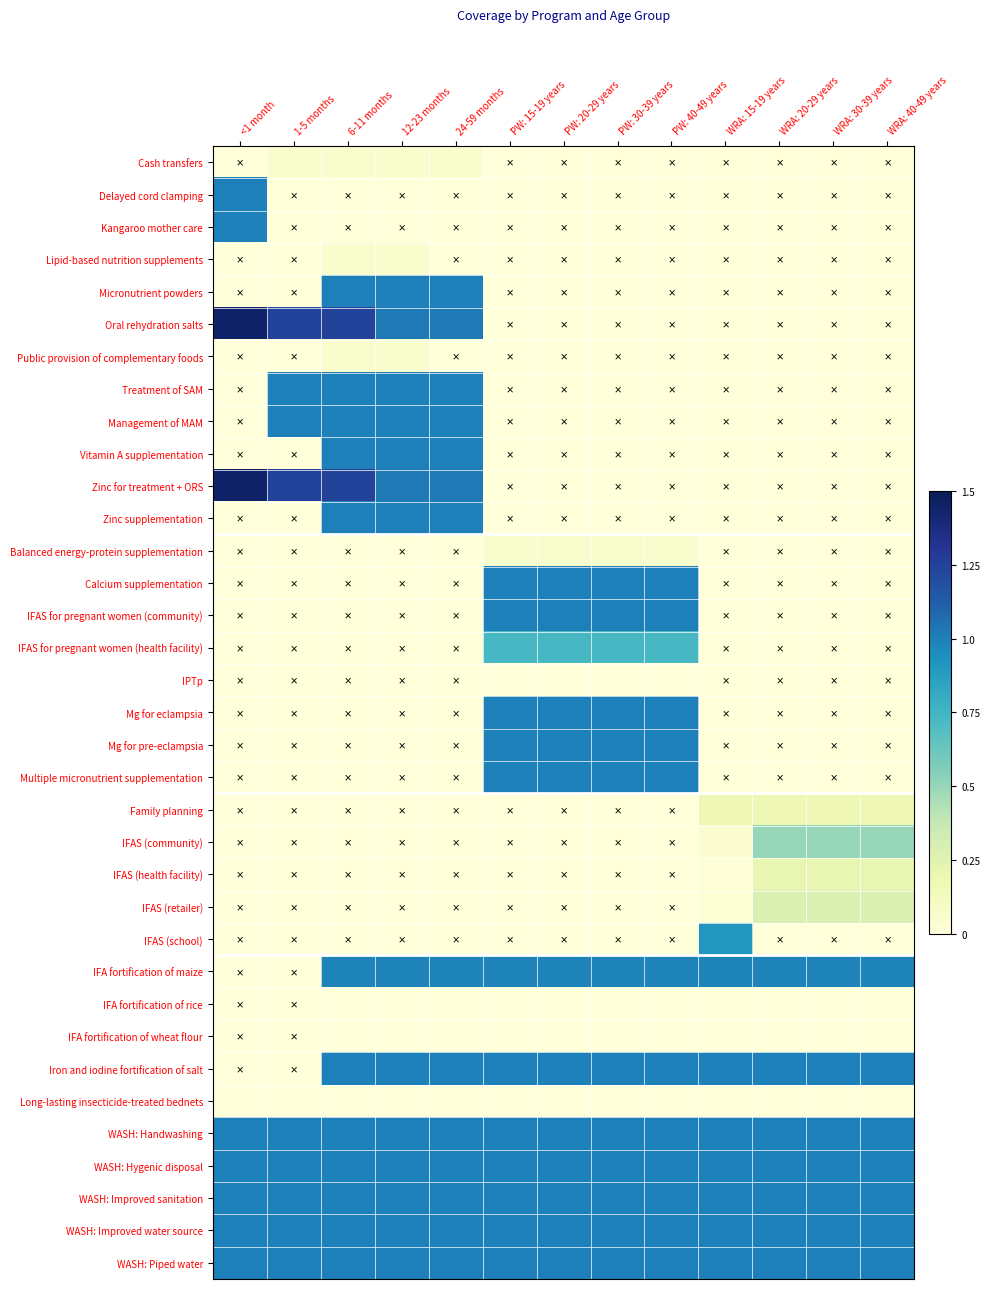

Reading right to left, extract all data points from this chart.

Cash transfers: WRA: 40-49 years=0.0	WRA: 30-39 years=0.0	WRA: 20-29 years=0.0	WRA: 15-19 years=0.0	PW: 40-49 years=0.0	PW: 30-39 years=0.0	PW: 20-29 years=0.0	PW: 15-19 years=0.0	24-59 months=0.1	12-23 months=0.1	6-11 months=0.1	1-5 months=0.1	<1 month=0.0
Delayed cord clamping: WRA: 40-49 years=0.0	WRA: 30-39 years=0.0	WRA: 20-29 years=0.0	WRA: 15-19 years=0.0	PW: 40-49 years=0.0	PW: 30-39 years=0.0	PW: 20-29 years=0.0	PW: 15-19 years=0.0	24-59 months=0.0	12-23 months=0.0	6-11 months=0.0	1-5 months=0.0	<1 month=1.0
Kangaroo mother care: WRA: 40-49 years=0.0	WRA: 30-39 years=0.0	WRA: 20-29 years=0.0	WRA: 15-19 years=0.0	PW: 40-49 years=0.0	PW: 30-39 years=0.0	PW: 20-29 years=0.0	PW: 15-19 years=0.0	24-59 months=0.0	12-23 months=0.0	6-11 months=0.0	1-5 months=0.0	<1 month=1.0
Lipid-based nutrition supplements: WRA: 40-49 years=0.0	WRA: 30-39 years=0.0	WRA: 20-29 years=0.0	WRA: 15-19 years=0.0	PW: 40-49 years=0.0	PW: 30-39 years=0.0	PW: 20-29 years=0.0	PW: 15-19 years=0.0	24-59 months=0.0	12-23 months=0.1	6-11 months=0.1	1-5 months=0.0	<1 month=0.0
Micronutrient powders: WRA: 40-49 years=0.0	WRA: 30-39 years=0.0	WRA: 20-29 years=0.0	WRA: 15-19 years=0.0	PW: 40-49 years=0.0	PW: 30-39 years=0.0	PW: 20-29 years=0.0	PW: 15-19 years=0.0	24-59 months=1.0	12-23 months=1.0	6-11 months=1.0	1-5 months=0.0	<1 month=0.0
Oral rehydration salts: WRA: 40-49 years=0.0	WRA: 30-39 years=0.0	WRA: 20-29 years=0.0	WRA: 15-19 years=0.0	PW: 40-49 years=0.0	PW: 30-39 years=0.0	PW: 20-29 years=0.0	PW: 15-19 years=0.0	24-59 months=1.0	12-23 months=1.0	6-11 months=1.2	1-5 months=1.2	<1 month=1.4
Public provision of complementary foods: WRA: 40-49 years=0.0	WRA: 30-39 years=0.0	WRA: 20-29 years=0.0	WRA: 15-19 years=0.0	PW: 40-49 years=0.0	PW: 30-39 years=0.0	PW: 20-29 years=0.0	PW: 15-19 years=0.0	24-59 months=0.0	12-23 months=0.1	6-11 months=0.1	1-5 months=0.0	<1 month=0.0
Treatment of SAM: WRA: 40-49 years=0.0	WRA: 30-39 years=0.0	WRA: 20-29 years=0.0	WRA: 15-19 years=0.0	PW: 40-49 years=0.0	PW: 30-39 years=0.0	PW: 20-29 years=0.0	PW: 15-19 years=0.0	24-59 months=1.0	12-23 months=1.0	6-11 months=1.0	1-5 months=1.0	<1 month=0.0
Management of MAM: WRA: 40-49 years=0.0	WRA: 30-39 years=0.0	WRA: 20-29 years=0.0	WRA: 15-19 years=0.0	PW: 40-49 years=0.0	PW: 30-39 years=0.0	PW: 20-29 years=0.0	PW: 15-19 years=0.0	24-59 months=1.0	12-23 months=1.0	6-11 months=1.0	1-5 months=1.0	<1 month=0.0
Vitamin A supplementation: WRA: 40-49 years=0.0	WRA: 30-39 years=0.0	WRA: 20-29 years=0.0	WRA: 15-19 years=0.0	PW: 40-49 years=0.0	PW: 30-39 years=0.0	PW: 20-29 years=0.0	PW: 15-19 years=0.0	24-59 months=1.0	12-23 months=1.0	6-11 months=1.0	1-5 months=0.0	<1 month=0.0
Zinc for treatment + ORS: WRA: 40-49 years=0.0	WRA: 30-39 years=0.0	WRA: 20-29 years=0.0	WRA: 15-19 years=0.0	PW: 40-49 years=0.0	PW: 30-39 years=0.0	PW: 20-29 years=0.0	PW: 15-19 years=0.0	24-59 months=1.0	12-23 months=1.0	6-11 months=1.2	1-5 months=1.2	<1 month=1.4
Zinc supplementation: WRA: 40-49 years=0.0	WRA: 30-39 years=0.0	WRA: 20-29 years=0.0	WRA: 15-19 years=0.0	PW: 40-49 years=0.0	PW: 30-39 years=0.0	PW: 20-29 years=0.0	PW: 15-19 years=0.0	24-59 months=1.0	12-23 months=1.0	6-11 months=1.0	1-5 months=0.0	<1 month=0.0
Balanced energy-protein supplementation: WRA: 40-49 years=0.0	WRA: 30-39 years=0.0	WRA: 20-29 years=0.0	WRA: 15-19 years=0.0	PW: 40-49 years=0.1	PW: 30-39 years=0.1	PW: 20-29 years=0.1	PW: 15-19 years=0.1	24-59 months=0.0	12-23 months=0.0	6-11 months=0.0	1-5 months=0.0	<1 month=0.0
Calcium supplementation: WRA: 40-49 years=0.0	WRA: 30-39 years=0.0	WRA: 20-29 years=0.0	WRA: 15-19 years=0.0	PW: 40-49 years=1.0	PW: 30-39 years=1.0	PW: 20-29 years=1.0	PW: 15-19 years=1.0	24-59 months=0.0	12-23 months=0.0	6-11 months=0.0	1-5 months=0.0	<1 month=0.0
IFAS for pregnant women (community): WRA: 40-49 years=0.0	WRA: 30-39 years=0.0	WRA: 20-29 years=0.0	WRA: 15-19 years=0.0	PW: 40-49 years=1.0	PW: 30-39 years=1.0	PW: 20-29 years=1.0	PW: 15-19 years=1.0	24-59 months=0.0	12-23 months=0.0	6-11 months=0.0	1-5 months=0.0	<1 month=0.0
IFAS for pregnant women (health facility): WRA: 40-49 years=0.0	WRA: 30-39 years=0.0	WRA: 20-29 years=0.0	WRA: 15-19 years=0.0	PW: 40-49 years=0.7	PW: 30-39 years=0.7	PW: 20-29 years=0.7	PW: 15-19 years=0.7	24-59 months=0.0	12-23 months=0.0	6-11 months=0.0	1-5 months=0.0	<1 month=0.0
IPTp: WRA: 40-49 years=0.0	WRA: 30-39 years=0.0	WRA: 20-29 years=0.0	WRA: 15-19 years=0.0	PW: 40-49 years=0.0	PW: 30-39 years=0.0	PW: 20-29 years=0.0	PW: 15-19 years=0.0	24-59 months=0.0	12-23 months=0.0	6-11 months=0.0	1-5 months=0.0	<1 month=0.0
Mg for eclampsia: WRA: 40-49 years=0.0	WRA: 30-39 years=0.0	WRA: 20-29 years=0.0	WRA: 15-19 years=0.0	PW: 40-49 years=1.0	PW: 30-39 years=1.0	PW: 20-29 years=1.0	PW: 15-19 years=1.0	24-59 months=0.0	12-23 months=0.0	6-11 months=0.0	1-5 months=0.0	<1 month=0.0
Mg for pre-eclampsia: WRA: 40-49 years=0.0	WRA: 30-39 years=0.0	WRA: 20-29 years=0.0	WRA: 15-19 years=0.0	PW: 40-49 years=1.0	PW: 30-39 years=1.0	PW: 20-29 years=1.0	PW: 15-19 years=1.0	24-59 months=0.0	12-23 months=0.0	6-11 months=0.0	1-5 months=0.0	<1 month=0.0
Multiple micronutrient supplementation: WRA: 40-49 years=0.0	WRA: 30-39 years=0.0	WRA: 20-29 years=0.0	WRA: 15-19 years=0.0	PW: 40-49 years=1.0	PW: 30-39 years=1.0	PW: 20-29 years=1.0	PW: 15-19 years=1.0	24-59 months=0.0	12-23 months=0.0	6-11 months=0.0	1-5 months=0.0	<1 month=0.0
Family planning: WRA: 40-49 years=0.2	WRA: 30-39 years=0.2	WRA: 20-29 years=0.2	WRA: 15-19 years=0.2	PW: 40-49 years=0.0	PW: 30-39 years=0.0	PW: 20-29 years=0.0	PW: 15-19 years=0.0	24-59 months=0.0	12-23 months=0.0	6-11 months=0.0	1-5 months=0.0	<1 month=0.0
IFAS (community): WRA: 40-49 years=0.5	WRA: 30-39 years=0.5	WRA: 20-29 years=0.5	WRA: 15-19 years=0.0	PW: 40-49 years=0.0	PW: 30-39 years=0.0	PW: 20-29 years=0.0	PW: 15-19 years=0.0	24-59 months=0.0	12-23 months=0.0	6-11 months=0.0	1-5 months=0.0	<1 month=0.0
IFAS (health facility): WRA: 40-49 years=0.2	WRA: 30-39 years=0.2	WRA: 20-29 years=0.2	WRA: 15-19 years=0.0	PW: 40-49 years=0.0	PW: 30-39 years=0.0	PW: 20-29 years=0.0	PW: 15-19 years=0.0	24-59 months=0.0	12-23 months=0.0	6-11 months=0.0	1-5 months=0.0	<1 month=0.0
IFAS (retailer): WRA: 40-49 years=0.3	WRA: 30-39 years=0.3	WRA: 20-29 years=0.3	WRA: 15-19 years=0.0	PW: 40-49 years=0.0	PW: 30-39 years=0.0	PW: 20-29 years=0.0	PW: 15-19 years=0.0	24-59 months=0.0	12-23 months=0.0	6-11 months=0.0	1-5 months=0.0	<1 month=0.0
IFAS (school): WRA: 40-49 years=0.0	WRA: 30-39 years=0.0	WRA: 20-29 years=0.0	WRA: 15-19 years=0.9	PW: 40-49 years=0.0	PW: 30-39 years=0.0	PW: 20-29 years=0.0	PW: 15-19 years=0.0	24-59 months=0.0	12-23 months=0.0	6-11 months=0.0	1-5 months=0.0	<1 month=0.0
IFA fortification of maize: WRA: 40-49 years=1.0	WRA: 30-39 years=1.0	WRA: 20-29 years=1.0	WRA: 15-19 years=1.0	PW: 40-49 years=1.0	PW: 30-39 years=1.0	PW: 20-29 years=1.0	PW: 15-19 years=1.0	24-59 months=1.0	12-23 months=1.0	6-11 months=1.0	1-5 months=0.0	<1 month=0.0
IFA fortification of rice: WRA: 40-49 years=0.0	WRA: 30-39 years=0.0	WRA: 20-29 years=0.0	WRA: 15-19 years=0.0	PW: 40-49 years=0.0	PW: 30-39 years=0.0	PW: 20-29 years=0.0	PW: 15-19 years=0.0	24-59 months=0.0	12-23 months=0.0	6-11 months=0.0	1-5 months=0.0	<1 month=0.0
IFA fortification of wheat flour: WRA: 40-49 years=0.0	WRA: 30-39 years=0.0	WRA: 20-29 years=0.0	WRA: 15-19 years=0.0	PW: 40-49 years=0.0	PW: 30-39 years=0.0	PW: 20-29 years=0.0	PW: 15-19 years=0.0	24-59 months=0.0	12-23 months=0.0	6-11 months=0.0	1-5 months=0.0	<1 month=0.0
Iron and iodine fortification of salt: WRA: 40-49 years=1.0	WRA: 30-39 years=1.0	WRA: 20-29 years=1.0	WRA: 15-19 years=1.0	PW: 40-49 years=1.0	PW: 30-39 years=1.0	PW: 20-29 years=1.0	PW: 15-19 years=1.0	24-59 months=1.0	12-23 months=1.0	6-11 months=1.0	1-5 months=0.0	<1 month=0.0
Long-lasting insecticide-treated bednets: WRA: 40-49 years=0.0	WRA: 30-39 years=0.0	WRA: 20-29 years=0.0	WRA: 15-19 years=0.0	PW: 40-49 years=0.0	PW: 30-39 years=0.0	PW: 20-29 years=0.0	PW: 15-19 years=0.0	24-59 months=0.0	12-23 months=0.0	6-11 months=0.0	1-5 months=0.0	<1 month=0.0
WASH: Handwashing: WRA: 40-49 years=1.0	WRA: 30-39 years=1.0	WRA: 20-29 years=1.0	WRA: 15-19 years=1.0	PW: 40-49 years=1.0	PW: 30-39 years=1.0	PW: 20-29 years=1.0	PW: 15-19 years=1.0	24-59 months=1.0	12-23 months=1.0	6-11 months=1.0	1-5 months=1.0	<1 month=1.0
WASH: Hygenic disposal: WRA: 40-49 years=1.0	WRA: 30-39 years=1.0	WRA: 20-29 years=1.0	WRA: 15-19 years=1.0	PW: 40-49 years=1.0	PW: 30-39 years=1.0	PW: 20-29 years=1.0	PW: 15-19 years=1.0	24-59 months=1.0	12-23 months=1.0	6-11 months=1.0	1-5 months=1.0	<1 month=1.0
WASH: Improved sanitation: WRA: 40-49 years=1.0	WRA: 30-39 years=1.0	WRA: 20-29 years=1.0	WRA: 15-19 years=1.0	PW: 40-49 years=1.0	PW: 30-39 years=1.0	PW: 20-29 years=1.0	PW: 15-19 years=1.0	24-59 months=1.0	12-23 months=1.0	6-11 months=1.0	1-5 months=1.0	<1 month=1.0
WASH: Improved water source: WRA: 40-49 years=1.0	WRA: 30-39 years=1.0	WRA: 20-29 years=1.0	WRA: 15-19 years=1.0	PW: 40-49 years=1.0	PW: 30-39 years=1.0	PW: 20-29 years=1.0	PW: 15-19 years=1.0	24-59 months=1.0	12-23 months=1.0	6-11 months=1.0	1-5 months=1.0	<1 month=1.0
WASH: Piped water: WRA: 40-49 years=1.0	WRA: 30-39 years=1.0	WRA: 20-29 years=1.0	WRA: 15-19 years=1.0	PW: 40-49 years=1.0	PW: 30-39 years=1.0	PW: 20-29 years=1.0	PW: 15-19 years=1.0	24-59 months=1.0	12-23 months=1.0	6-11 months=1.0	1-5 months=1.0	<1 month=1.0